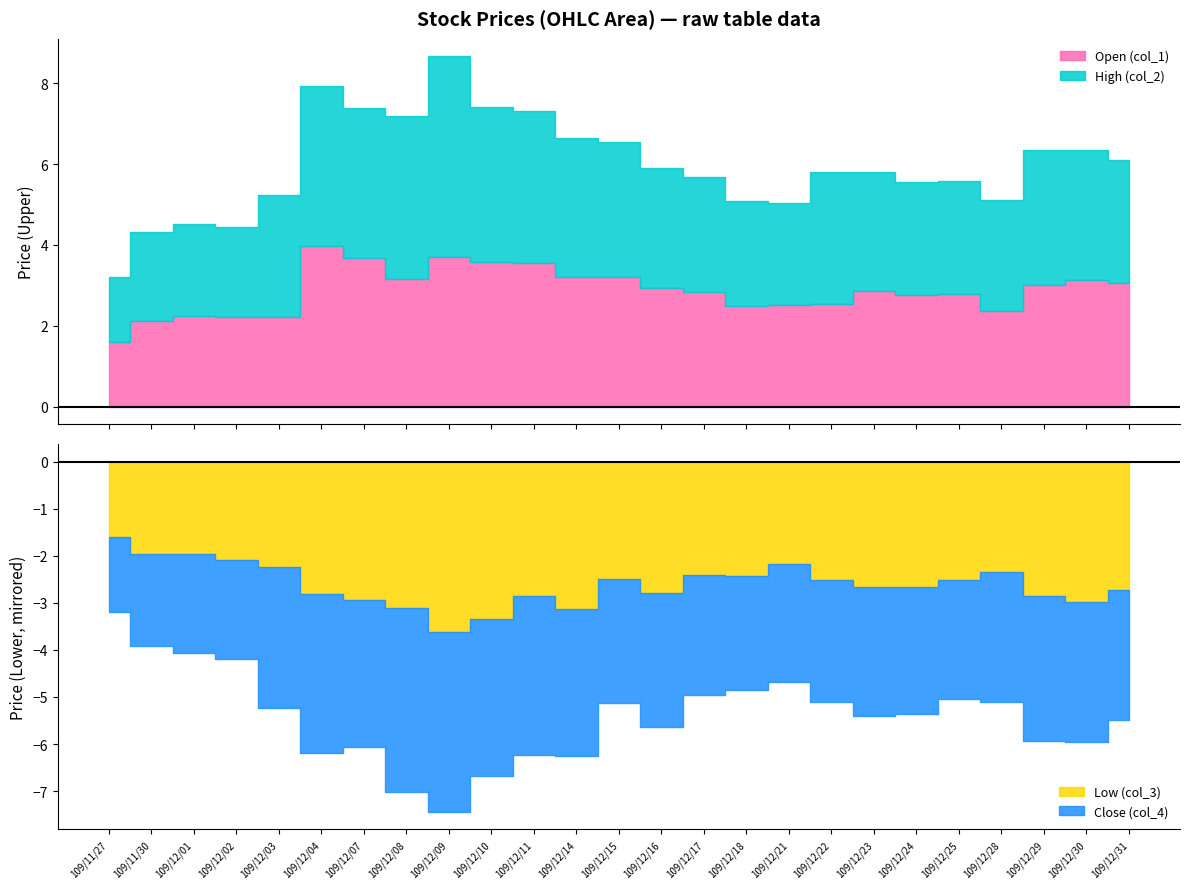

What are all the series names shown in the legend?

Open (col_1), High (col_2), Low (col_3), Close (col_4)